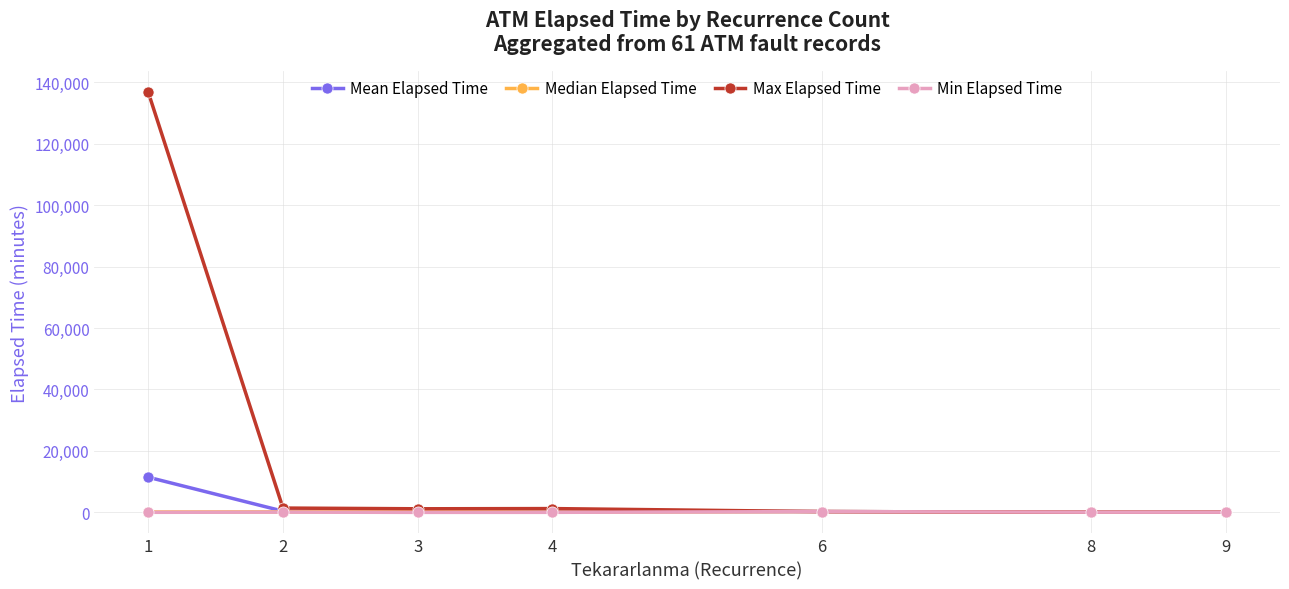

What is the sum of the Median Elapsed Time values at 4 and 6?

380.0